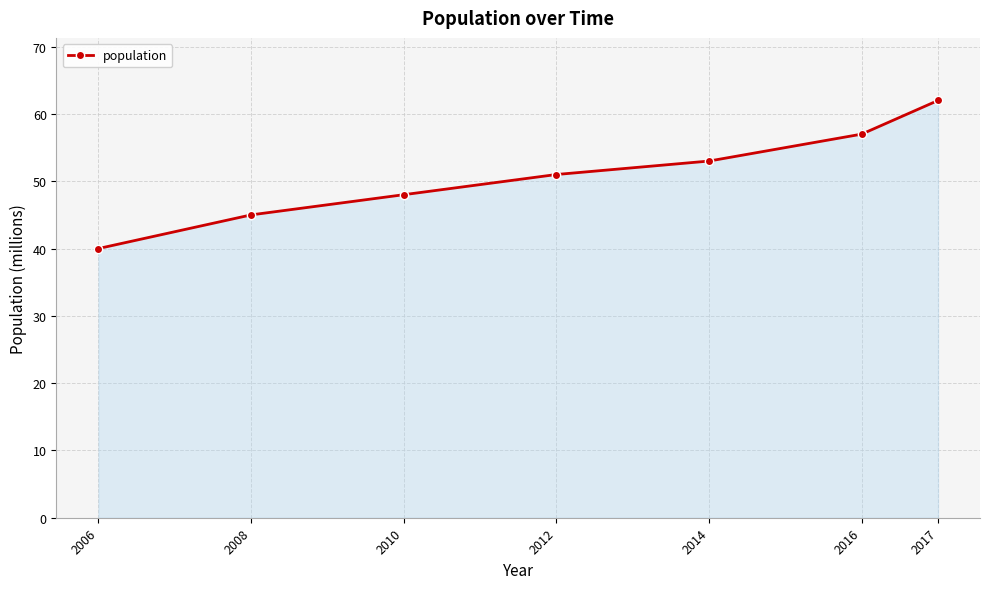

What value does the data have at 2017, to the nearest 5?

60